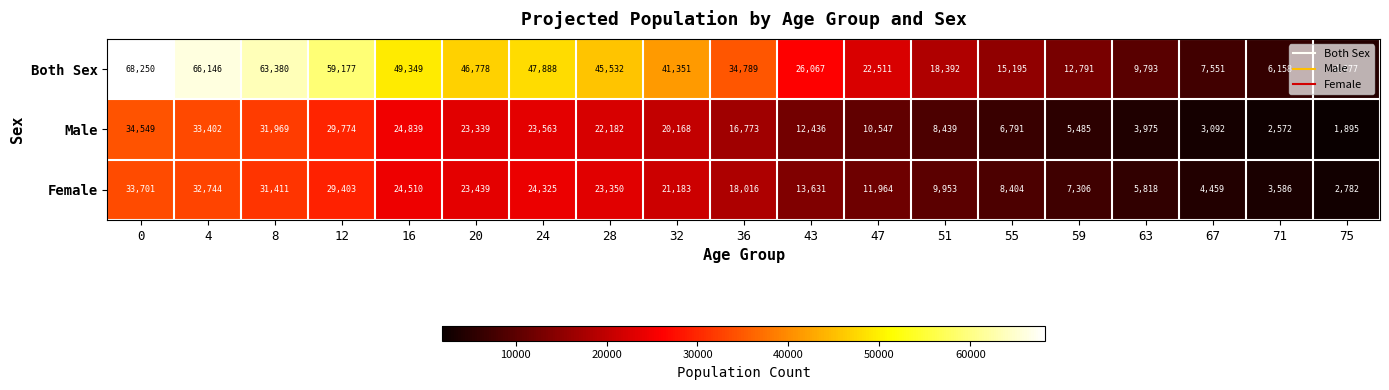

What is the difference between the highest and lowest values at 20?

23439